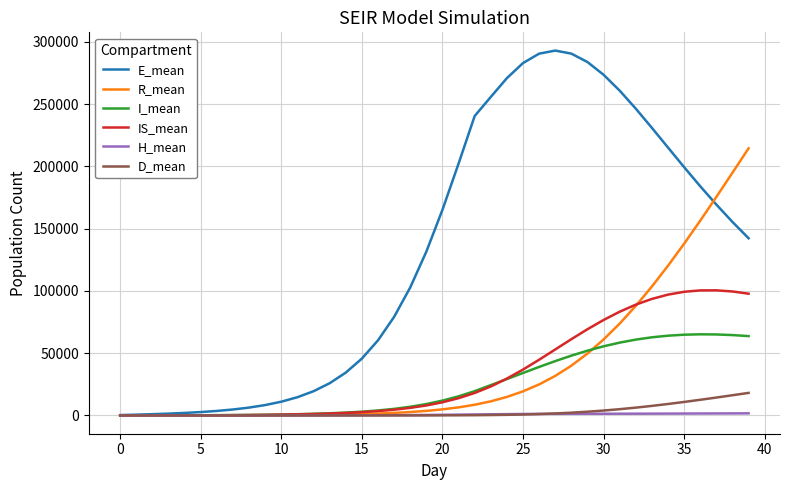

Which series has the widest spread of values?

E_mean